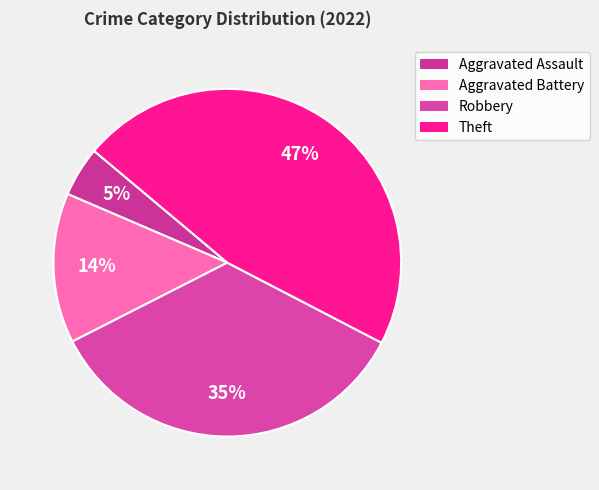

Approximately how many times larger is the value at Aggravated Assault compared to Robbery?

0.1